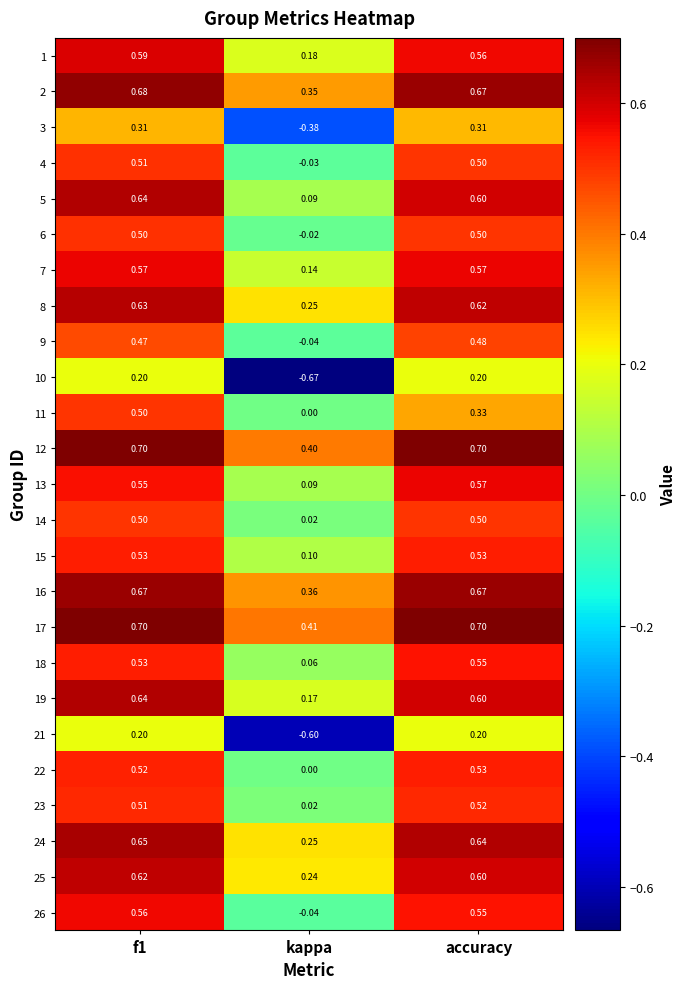

What is the spread (max minus min) of values at accuracy?

0.5